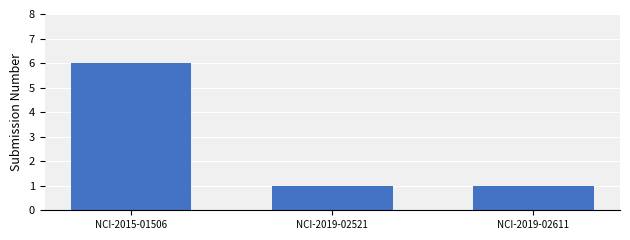

Reading left to right, what are all the values shown in this chart?

6	1	1